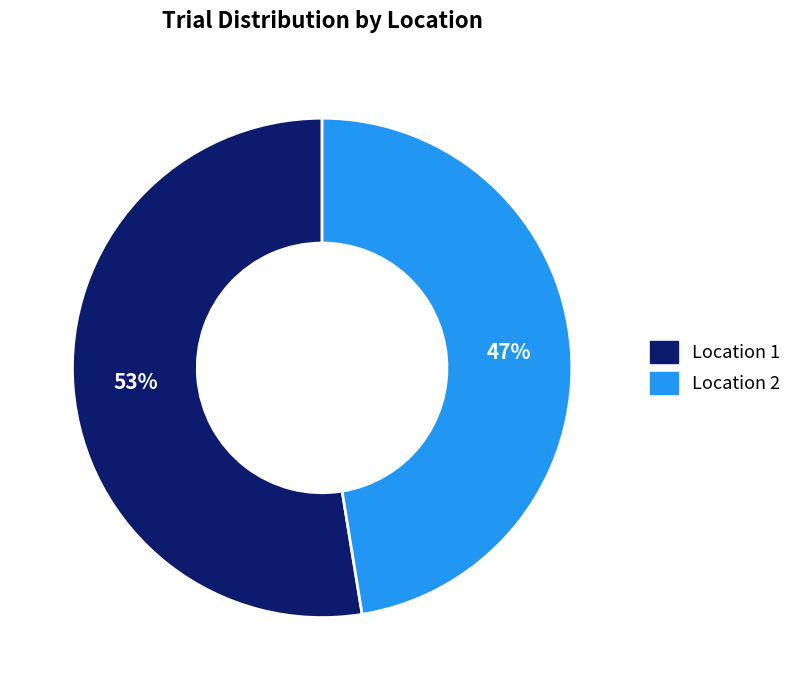

Is there any slice that represents more than half of the pie?

Yes